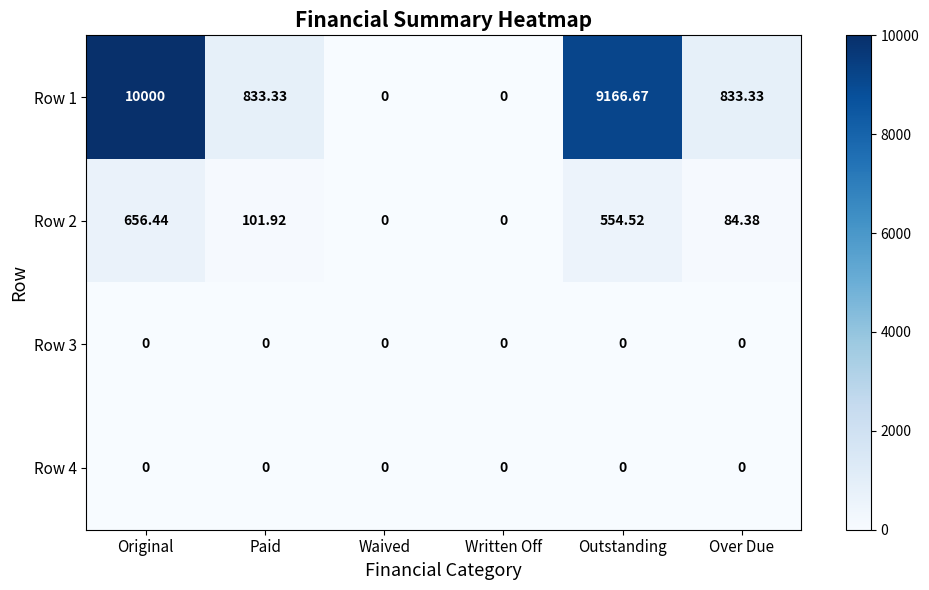

At which label does Row 1 first exceed 833?

Original